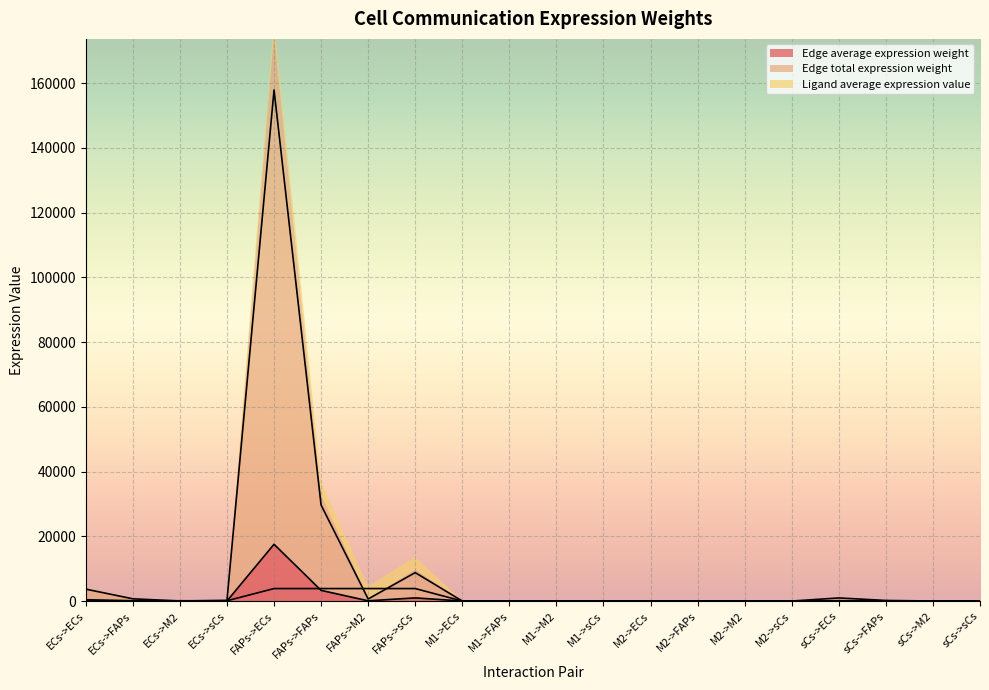

Which category has the highest value in the Edge average expression weight series?

FAPs->ECs